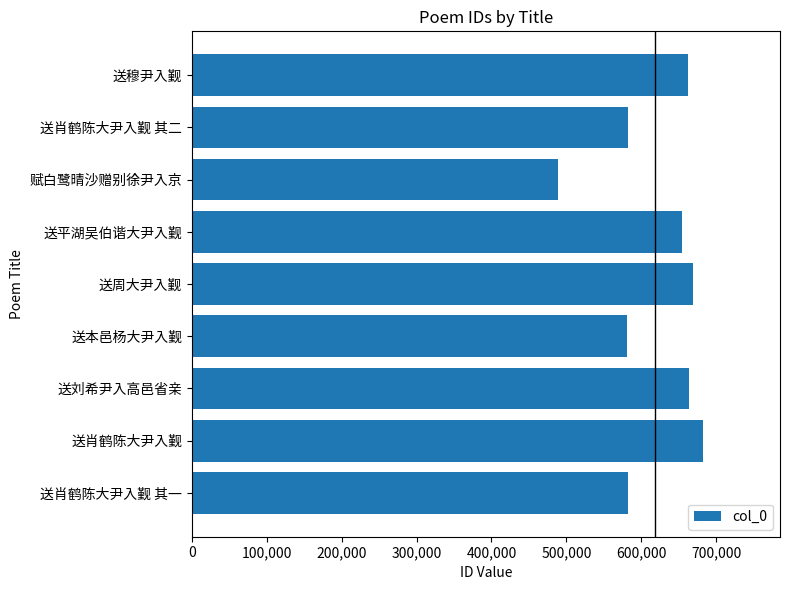

True or false: the data shows 767467 at 送本邑杨大尹入觐.

False